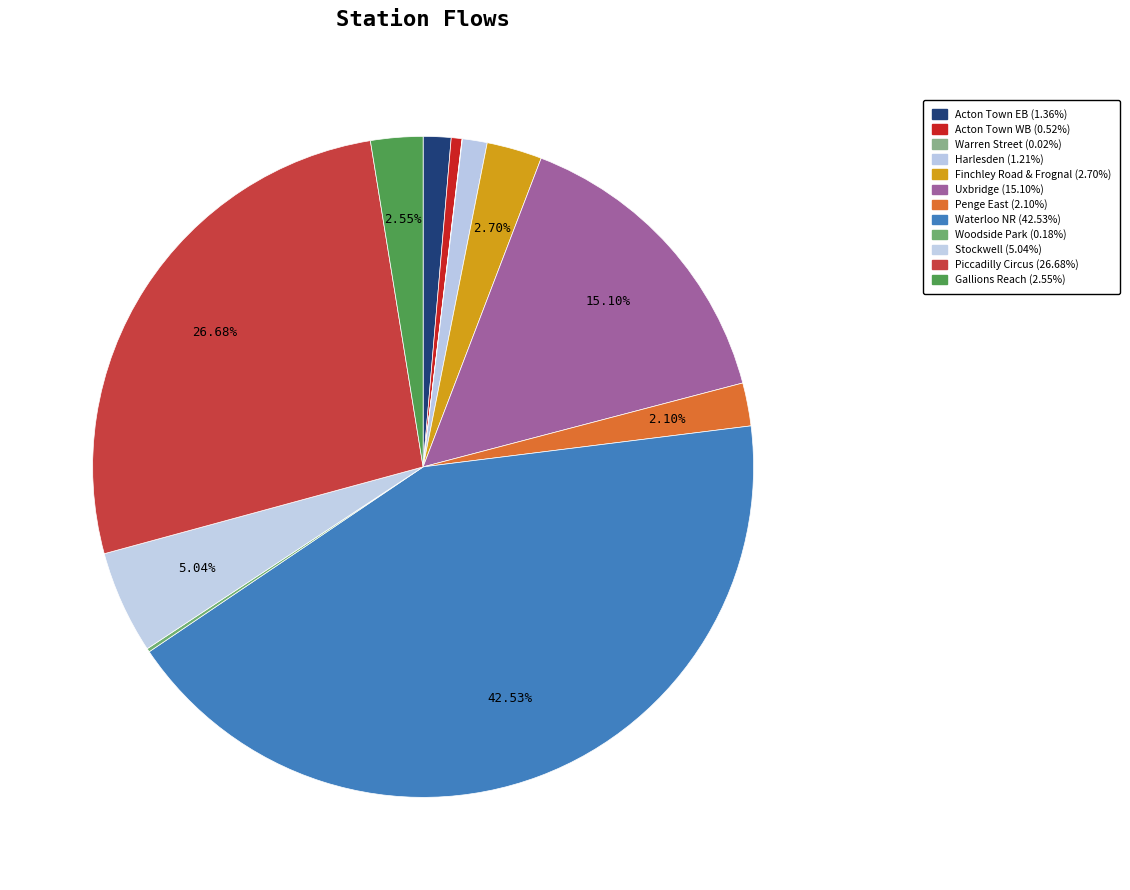

To the nearest percent, what is the difference between the largest and smallest slice percentages?

43%